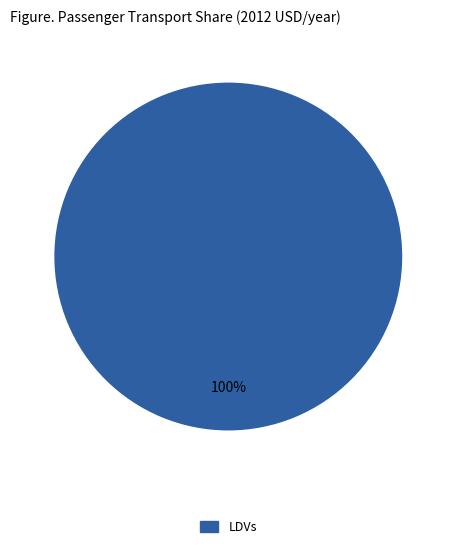

Does any single category account for the majority?

Yes